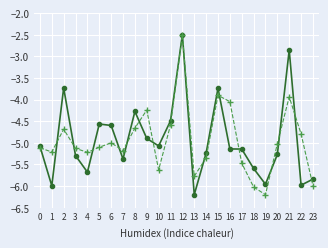

At which category is the sum across all series the highest?

12